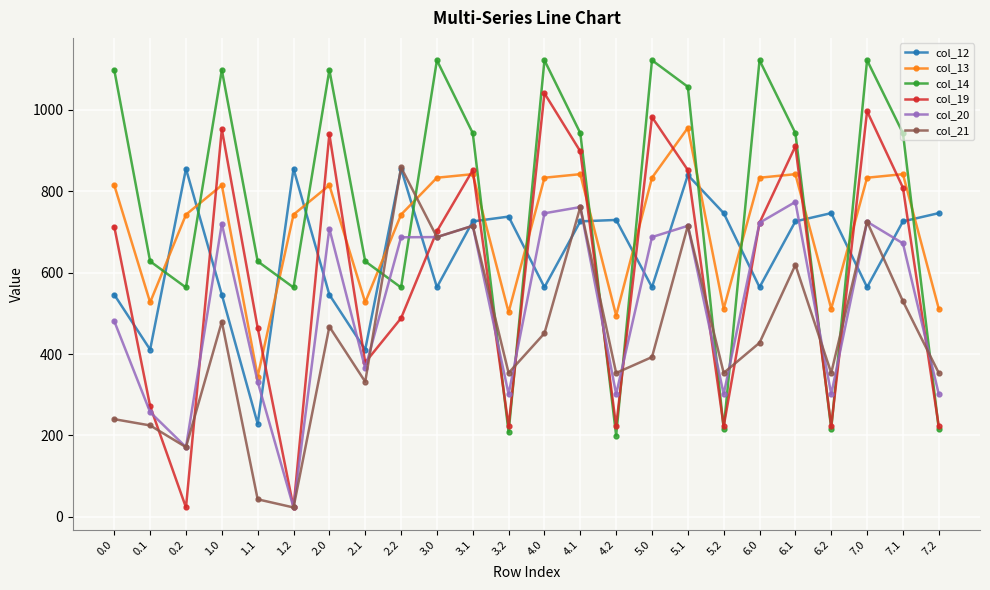

Where is the first local maximum for col_14?

1.0